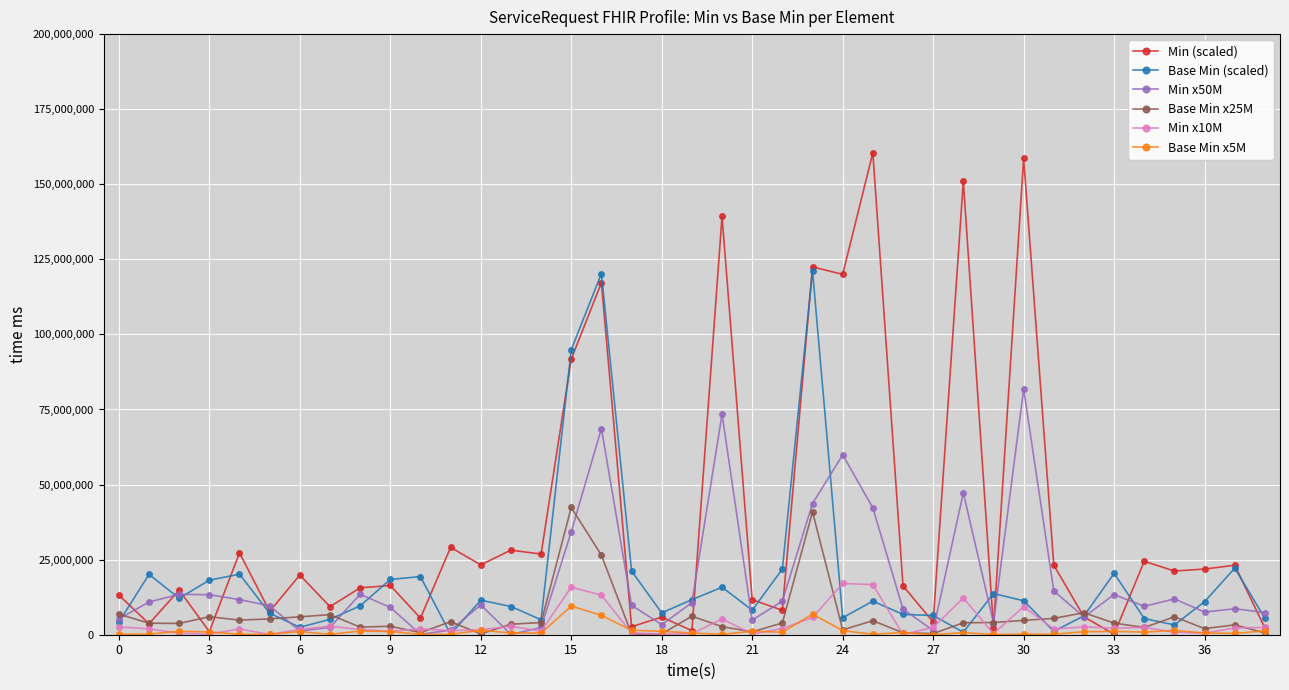

What is the value of the Base Min (scaled) point at the 25th from the left?

5665101.7